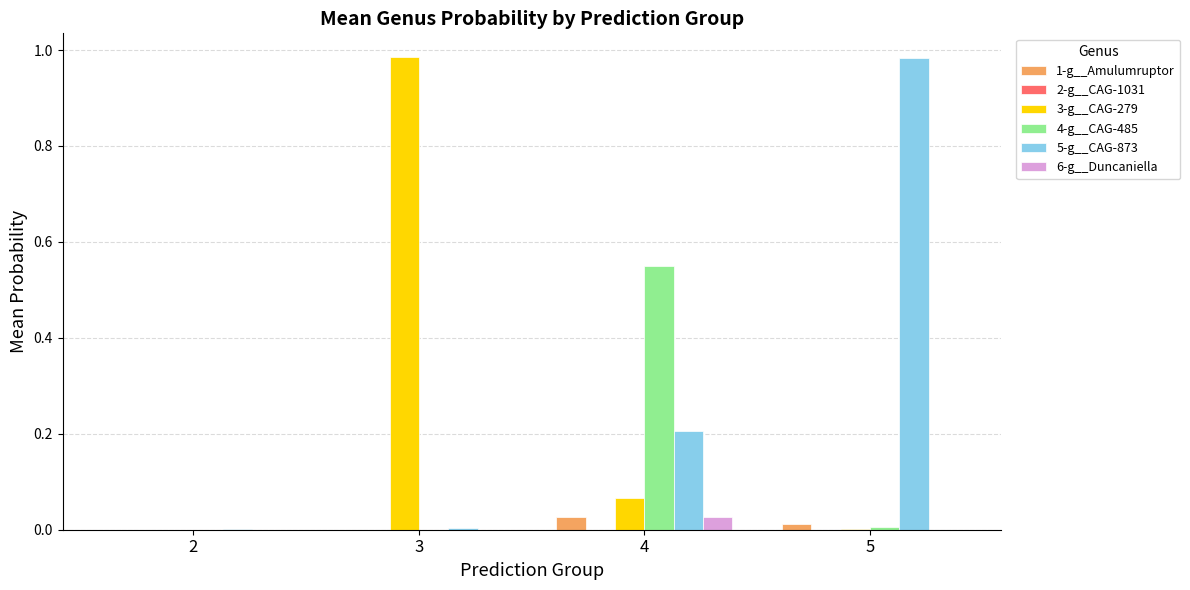

Is the value of 6-g__Duncaniella at 4 greater than the value of 5-g__CAG-873 at 4?

No